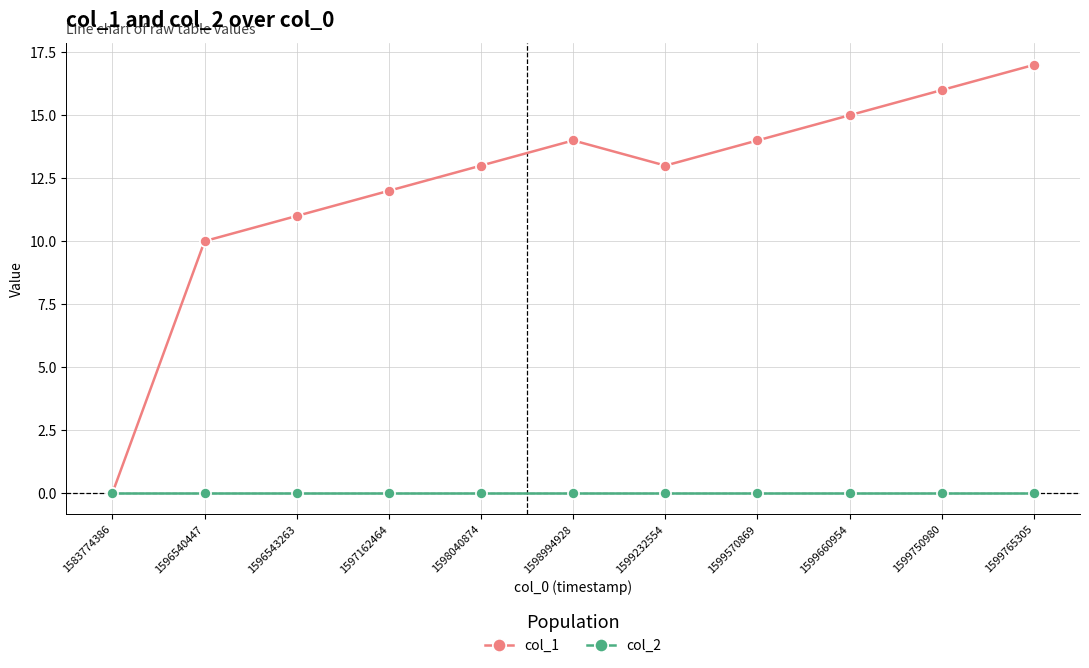

Is it true that col_2 equals 0 at 1599570869?

True